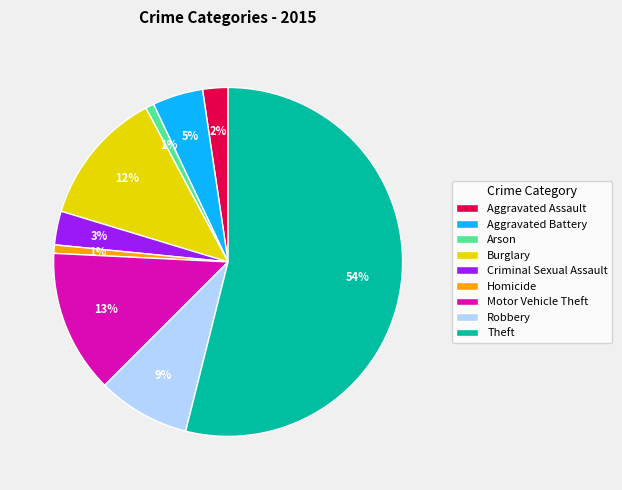

To the nearest percent, what percentage of the pie is Motor Vehicle Theft?

13%